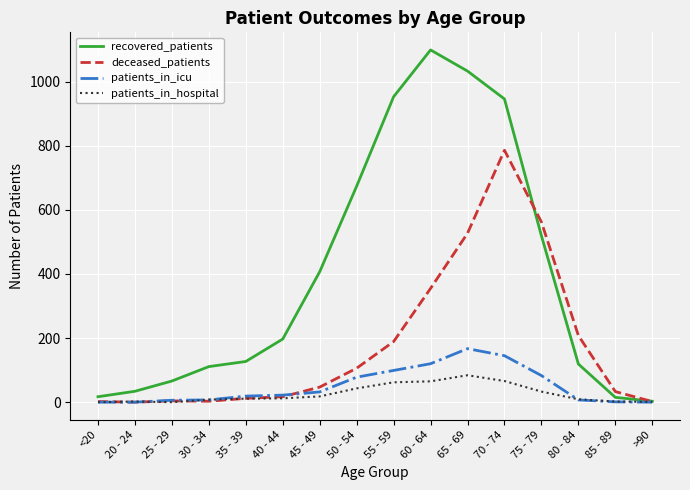

At which label is deceased_patients closest to 393?

60 - 64